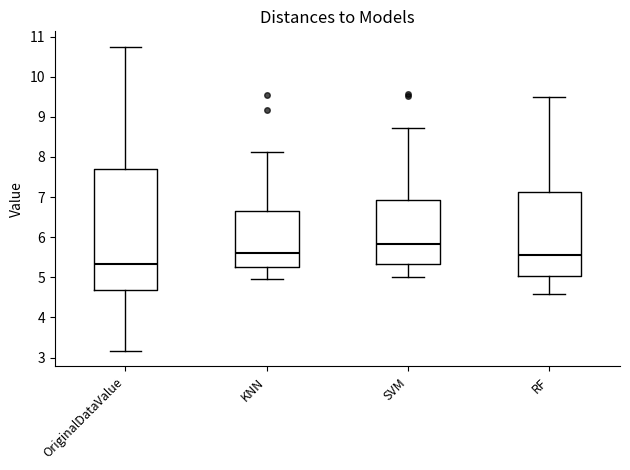

Reading left to right, transcribe this box plot: for each box, give where its median line is, the range the box spans, and where its two whiskers end, as read against the y-axis. The values are not printed on the chart, so give them approximately, as read against the axis.

OriginalDataValue: median 5.3, box 4.7 to 7.7, whiskers 3.2 to 10.8
KNN: median 5.6, box 5.3 to 6.6, whiskers 4.9 to 8.1
SVM: median 5.8, box 5.3 to 6.9, whiskers 5.0 to 8.7
RF: median 5.6, box 5.0 to 7.1, whiskers 4.6 to 9.5